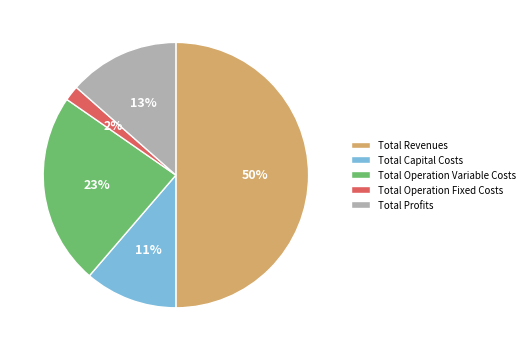

Which category has the smallest portion of the pie?

Total Operation Fixed Costs